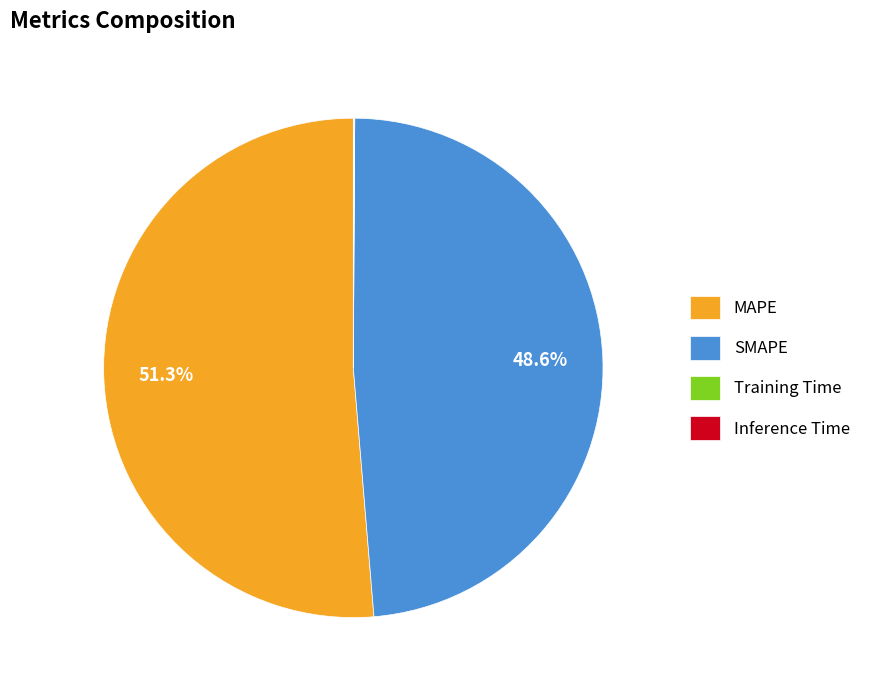

What is the majority slice?

MAPE